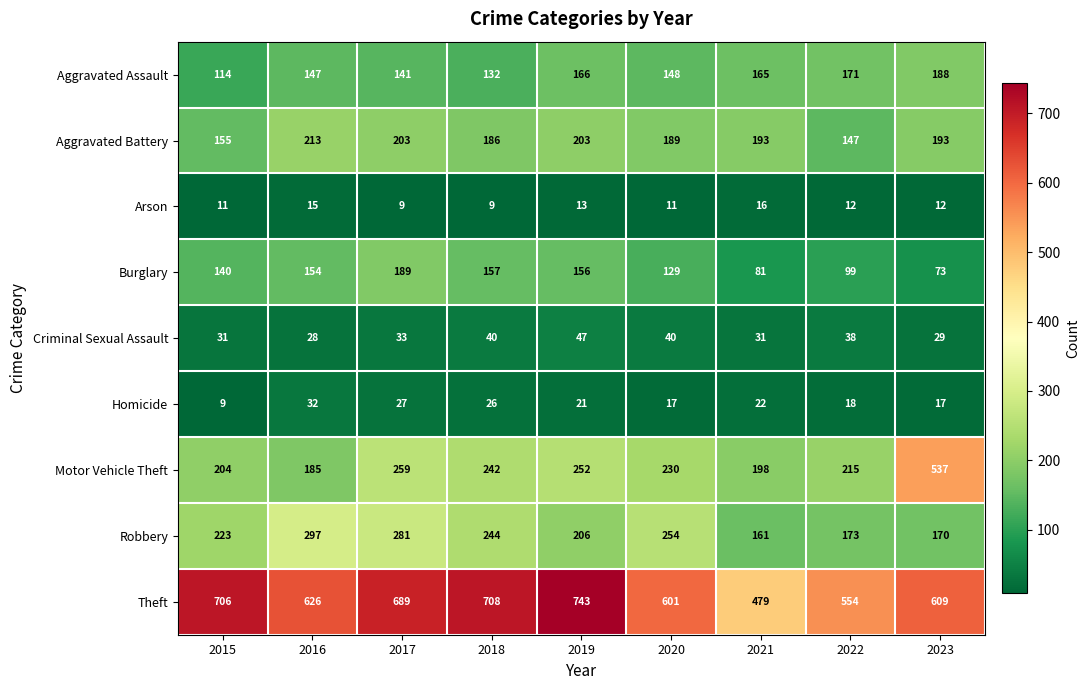

What is the sum of all Aggravated Assault values?

1372